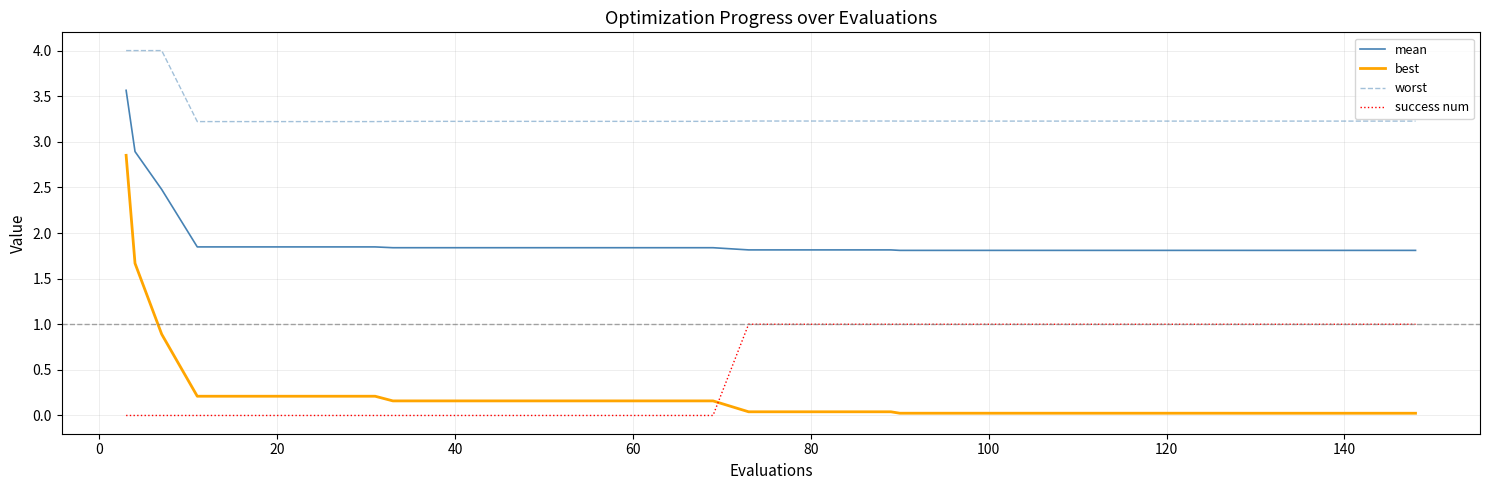

What is the greatest value displayed?

4.0